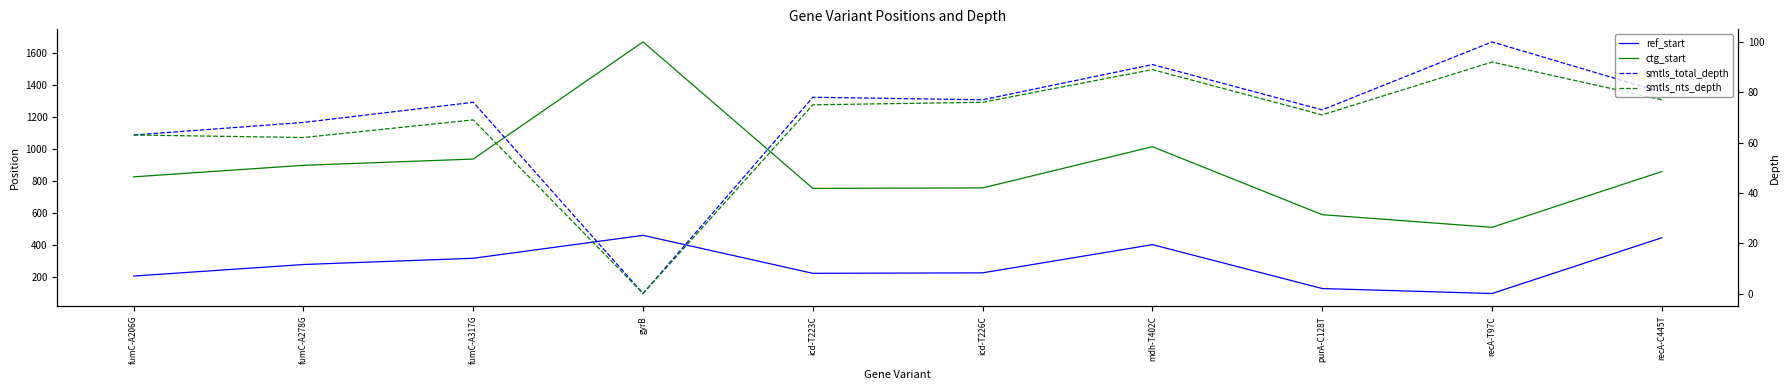

How many values in the smtls_nts_depth series are below 75?

5